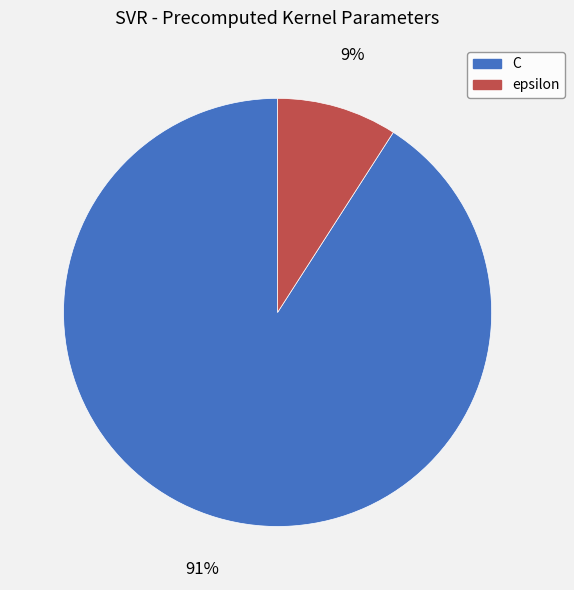

To the nearest percent, what is the difference between the largest and smallest slice percentages?

82%